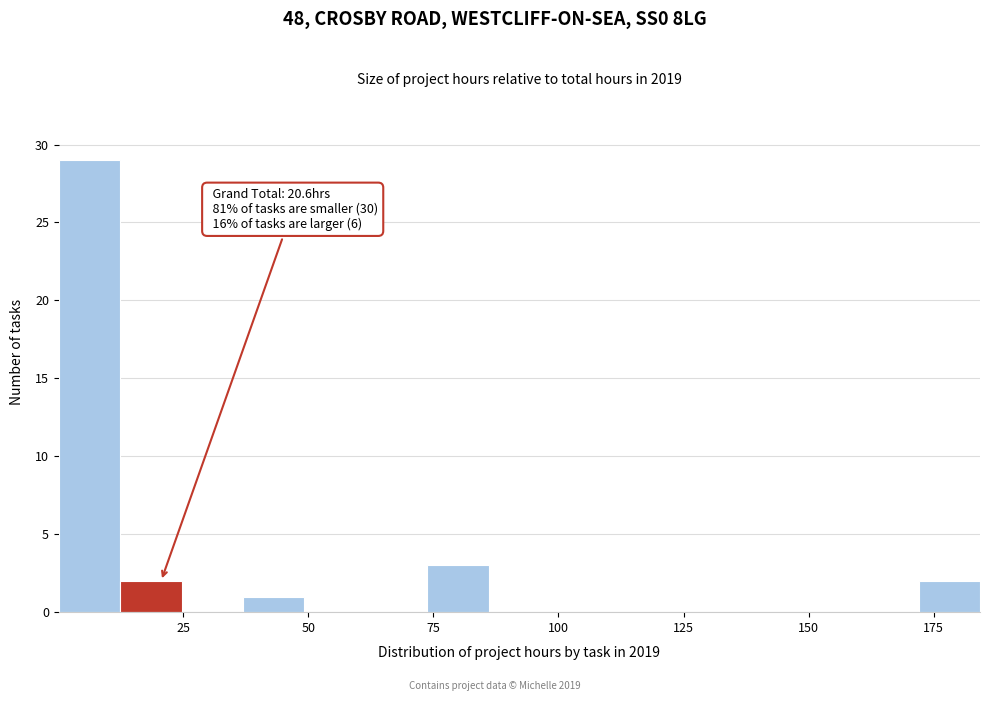

Around what value on the x-axis is the tallest bar? Give the approximate position of its centre, as read against the axis.

5